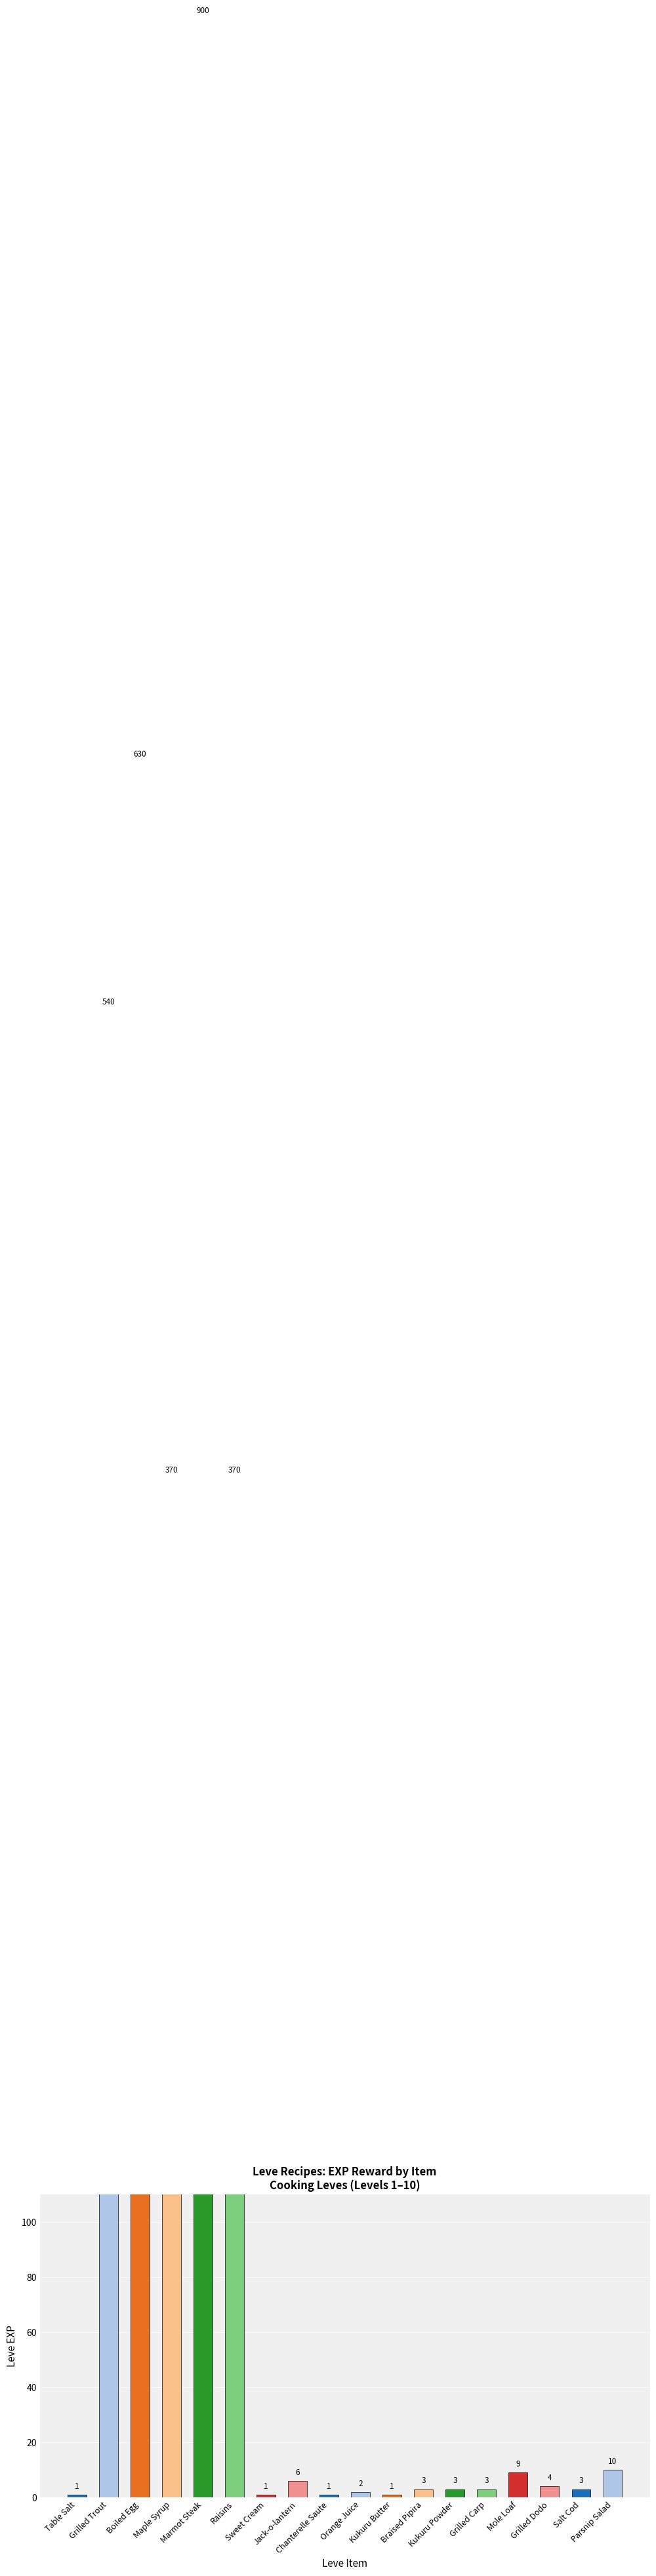

Which category has the highest value across all series?

Marmot Steak